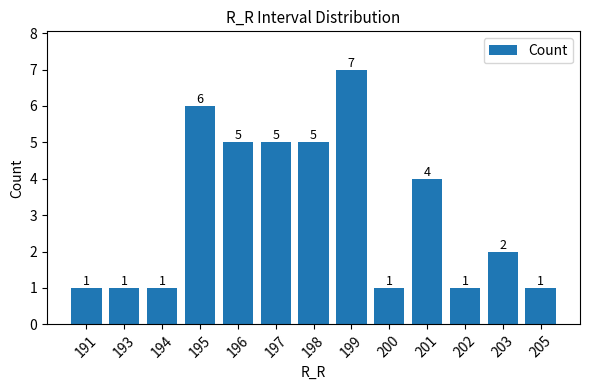

At which category does the chart reach its peak across all series?

199